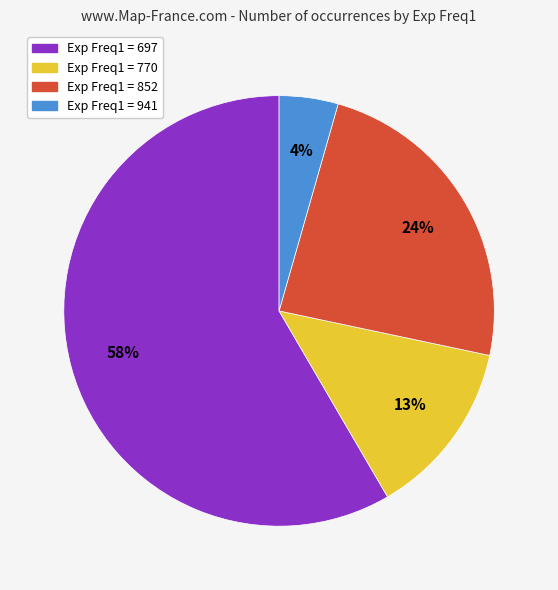

Is there a majority slice in this chart?

Yes